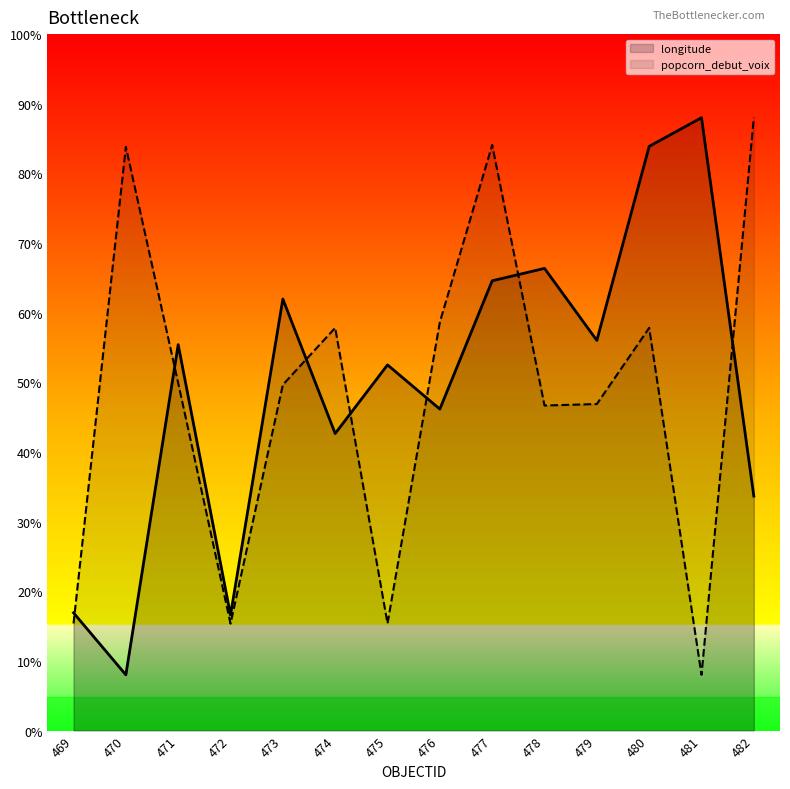

Between 476 and 477, which series saw the biggest shift?

popcorn_debut_voix